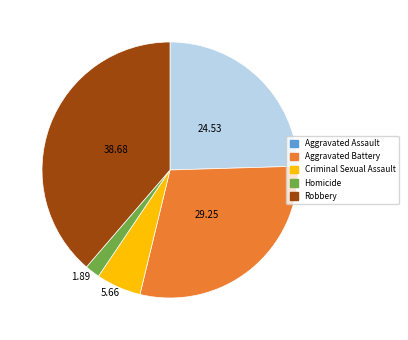

Which category has the biggest portion of the pie?

Robbery